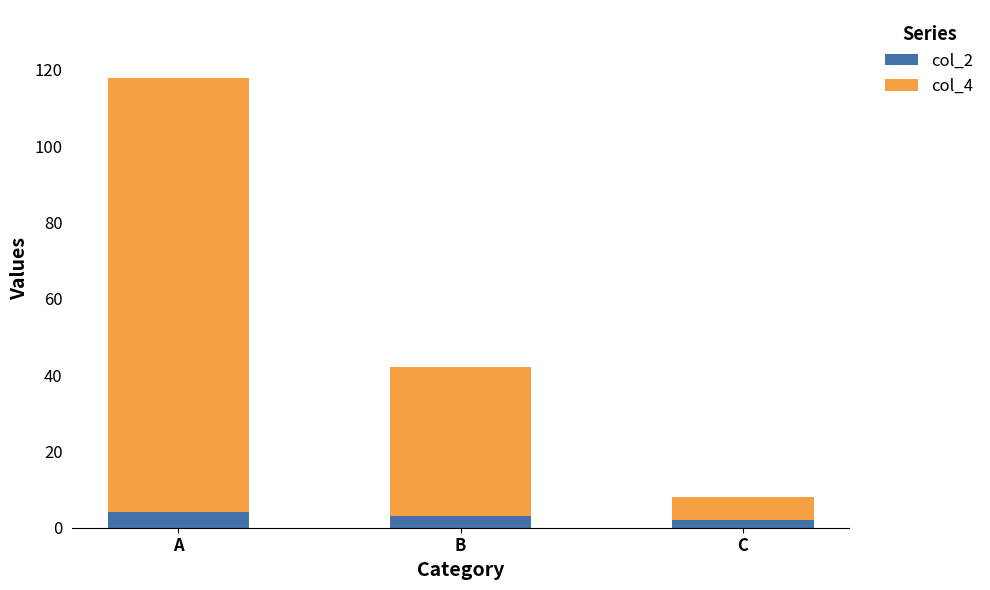

The value of col_2 at B is 3. True or false?

True